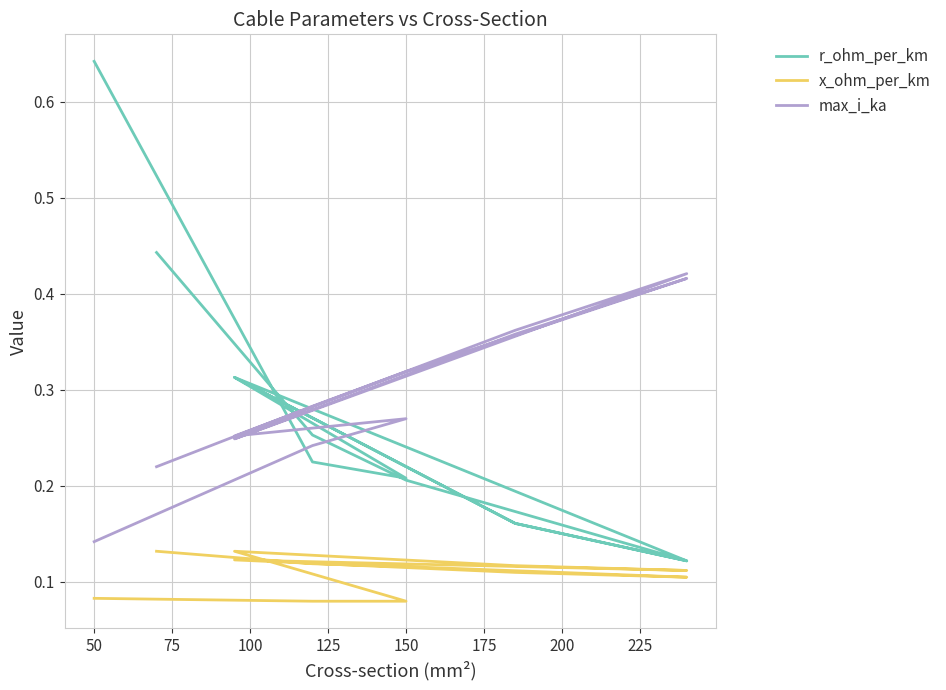

How many series are shown in this chart?

3